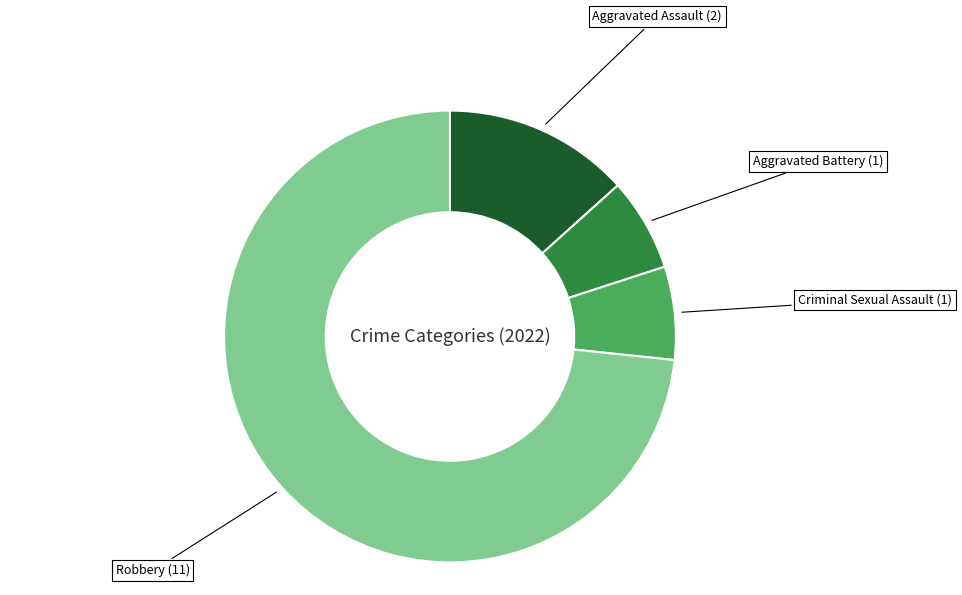

Does any single category account for the majority?

Yes